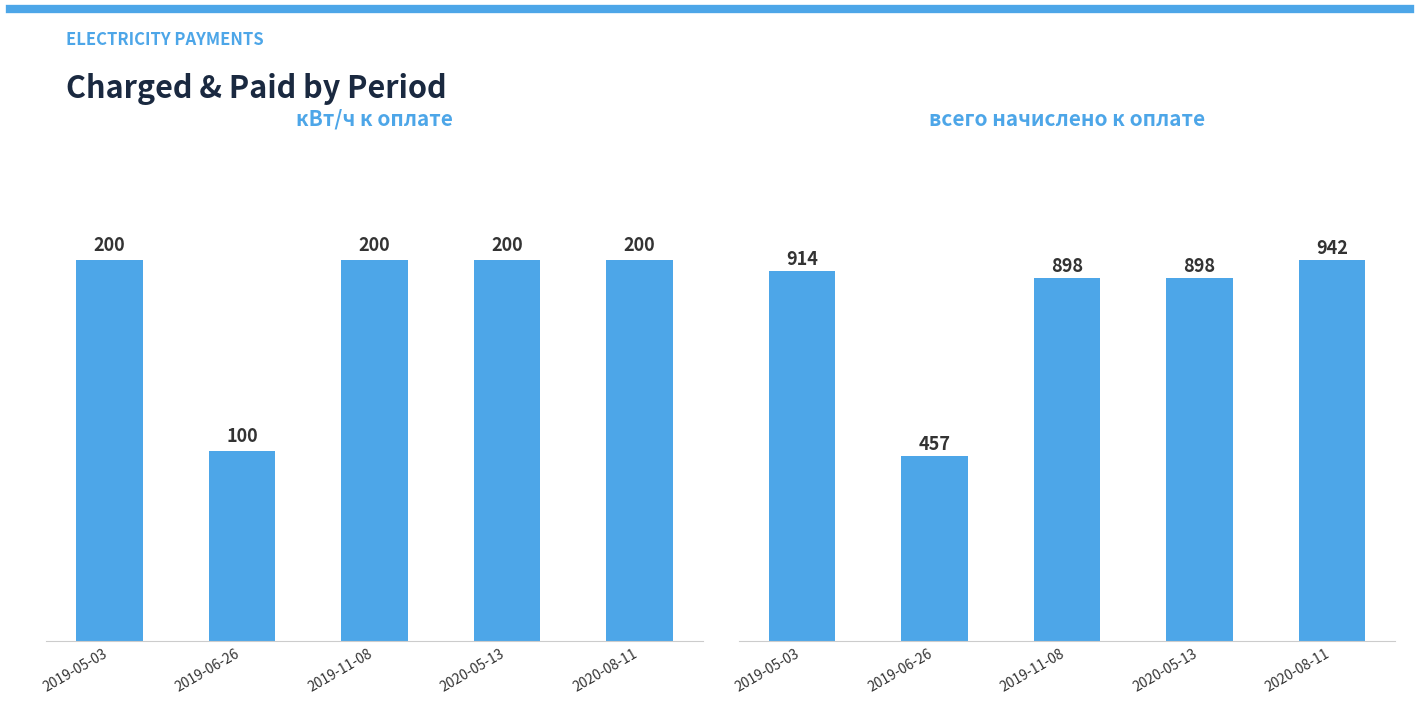

List the labels in order of всего начислено к оплате value, smallest first.

2019-06-26, 2019-11-08, 2020-05-13, 2019-05-03, 2020-08-11